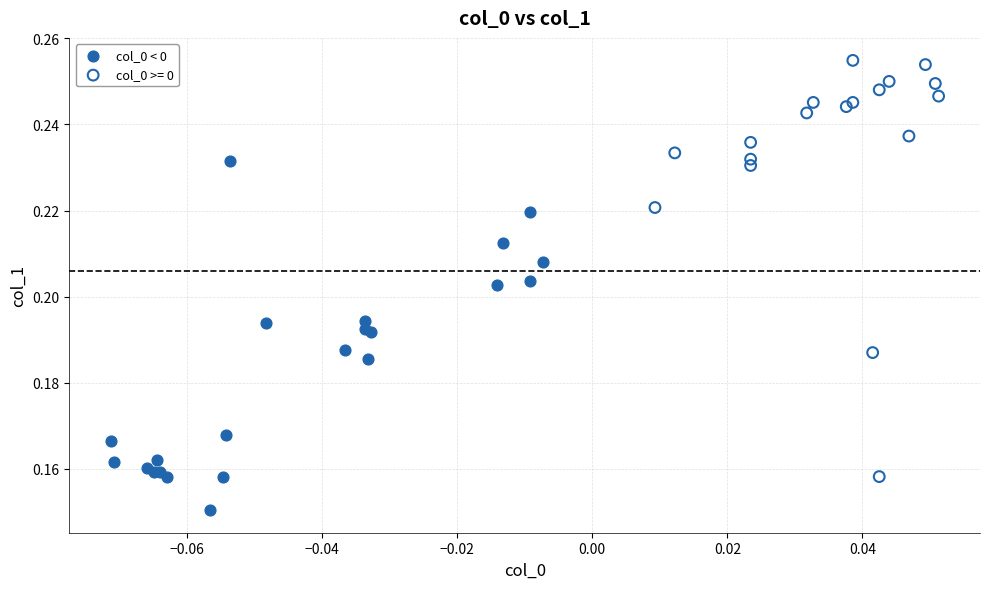

Which series has the widest spread of Y values?

col_0 >= 0